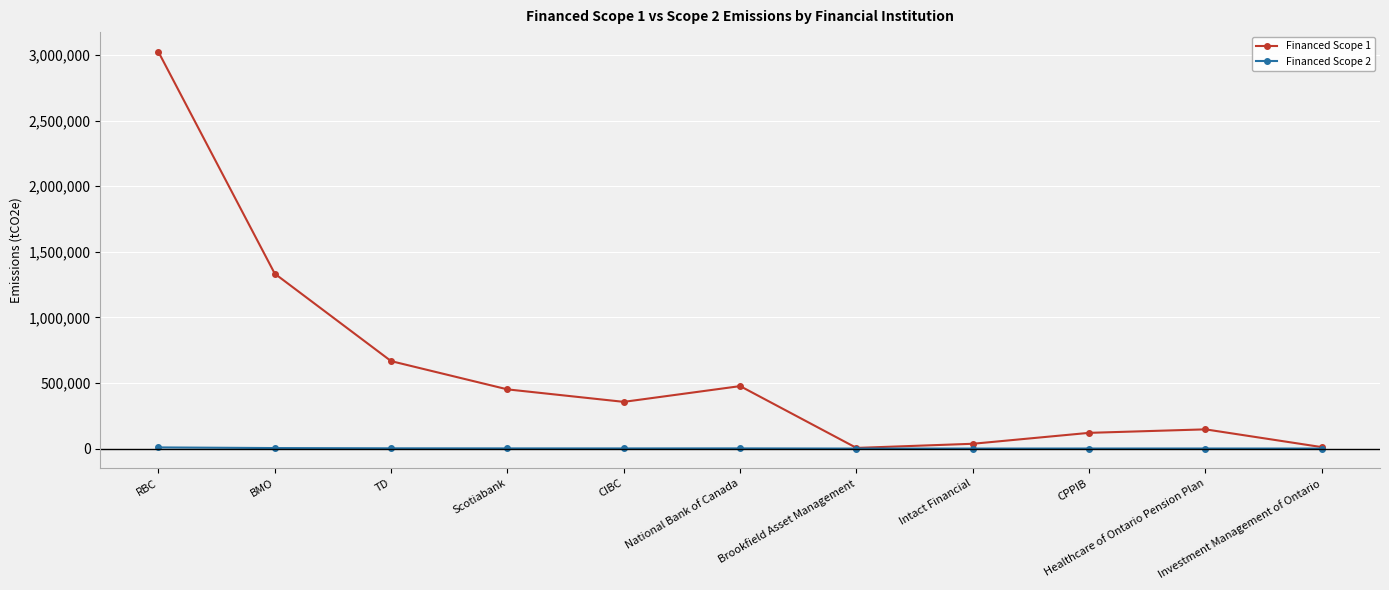

How many lines are shown in the chart?

2